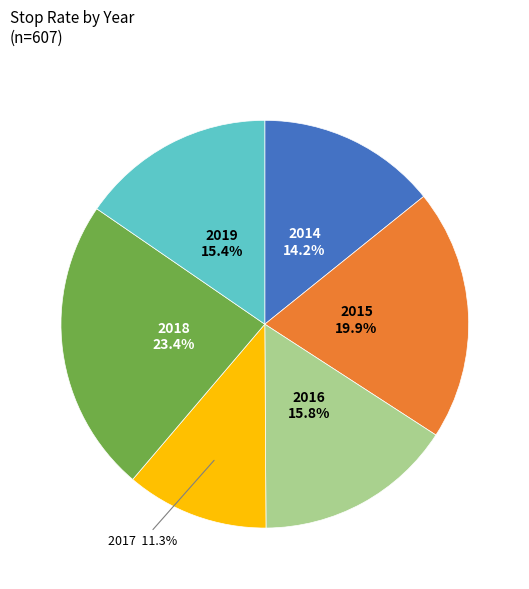

Is there a majority slice in this chart?

No